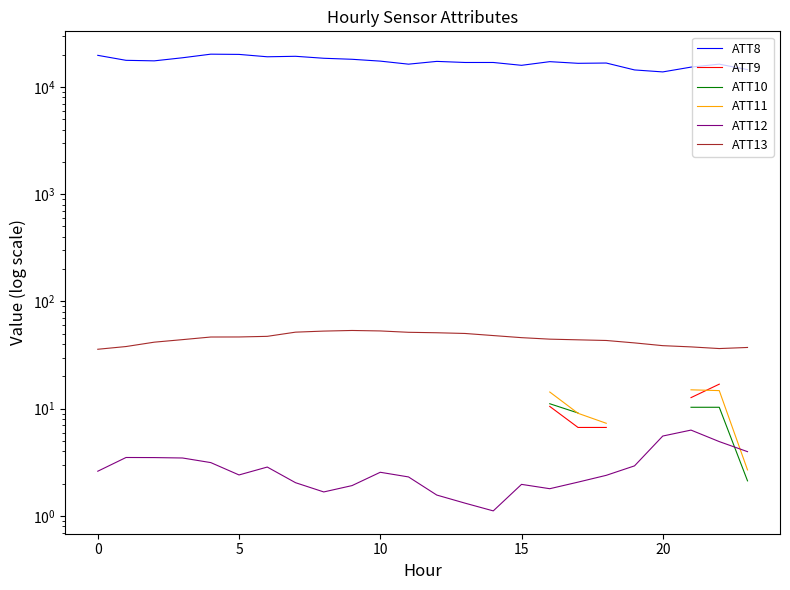

What is the average value of the ATT12 series?

2.8